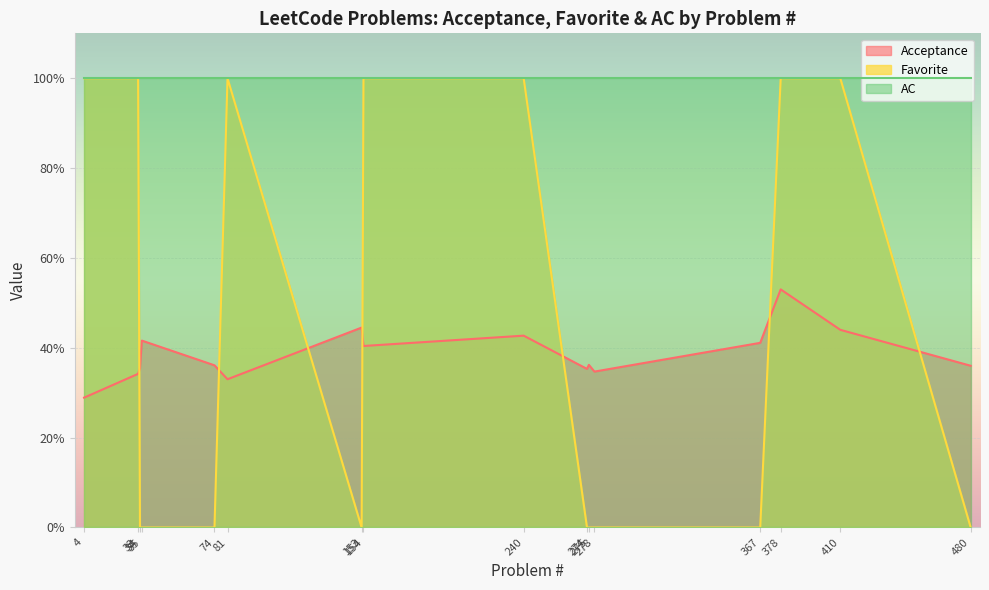

What is the total value across all series at 33?

1.3